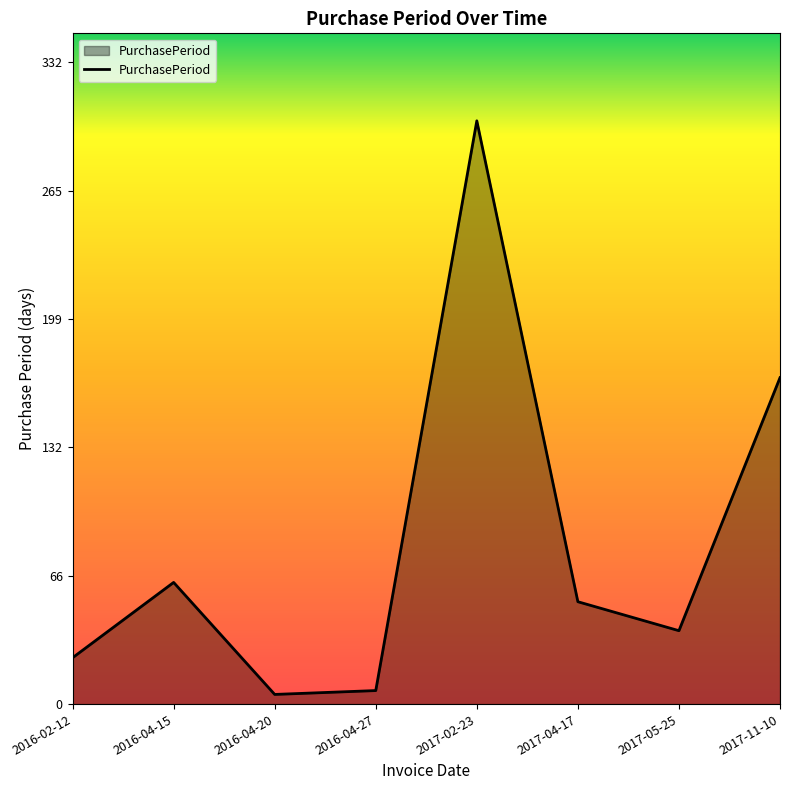

Where is the first local maximum?

2016-04-15